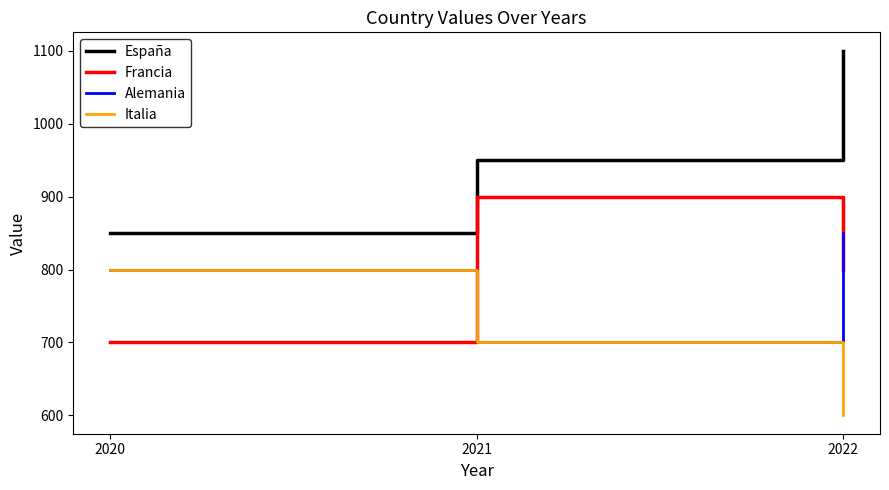

At which label does Italia first exceed 700?

2020